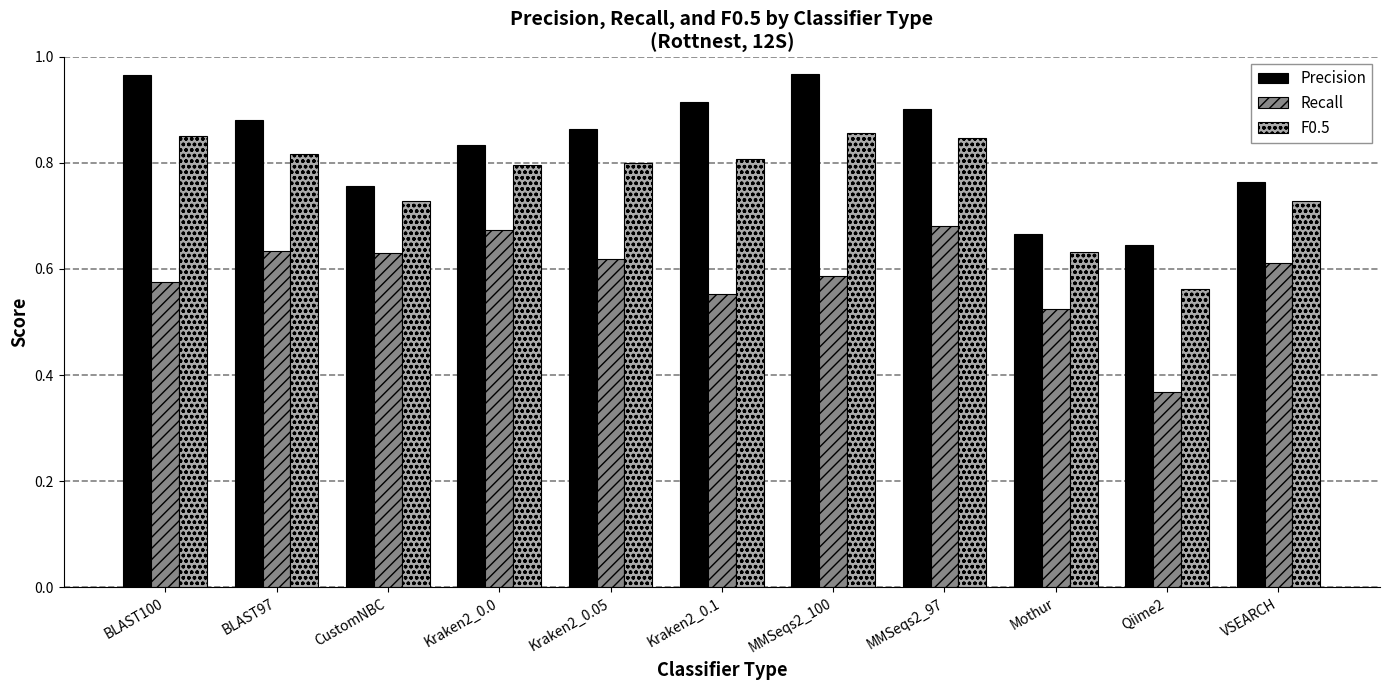

How many Precision values are between 0 and 1?

11